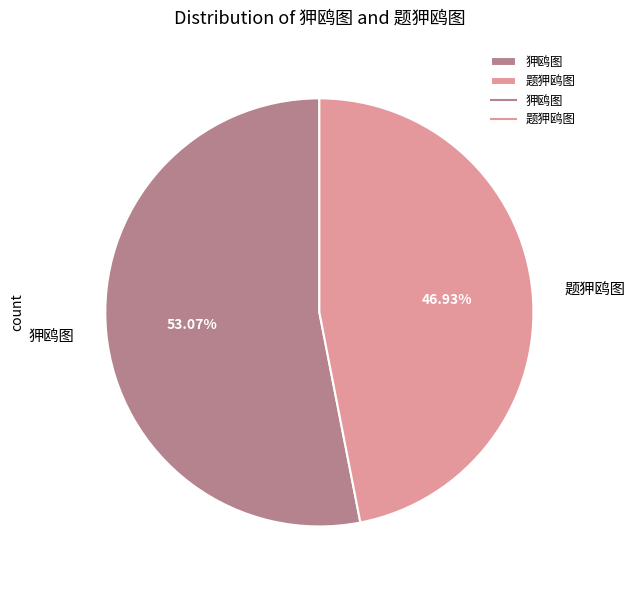

Approximately how many times larger is the value at 题狎鸥图 compared to 狎鸥图?

0.9